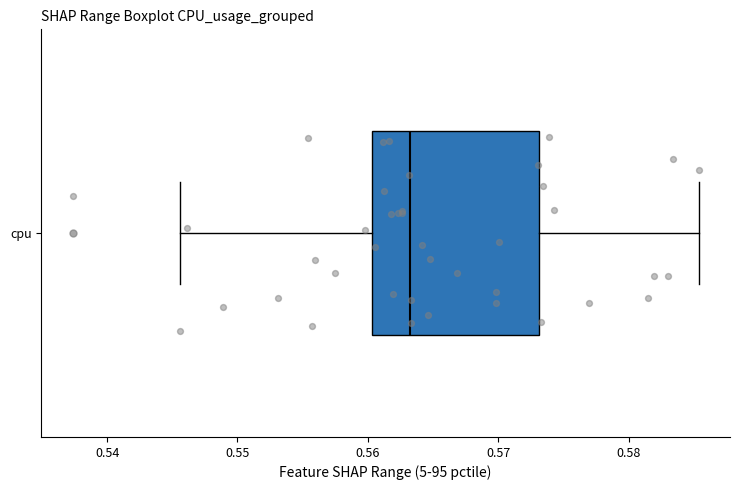

Transcribe this box plot: give where the median line is, the range the box spans, and where the two whiskers end, as read against the x-axis. The values are not printed on the chart, so give them approximately, as read against the axis.

median 0.563, box 0.560 to 0.573, whiskers 0.546 to 0.585